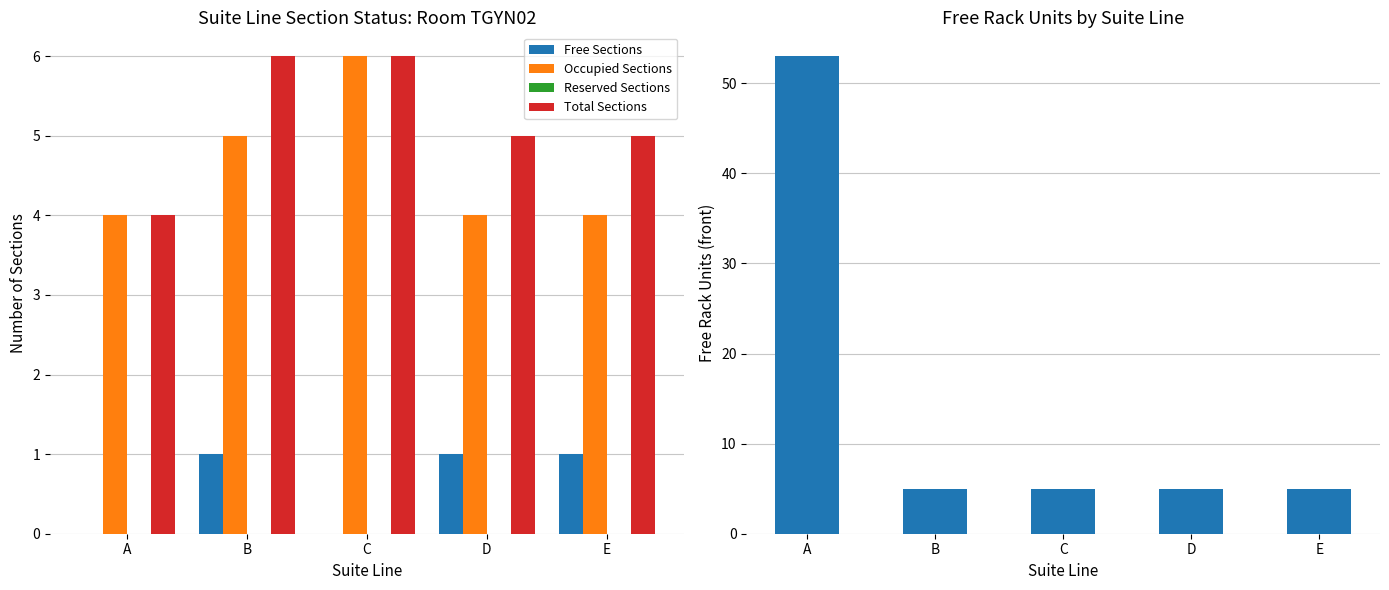

The value of Occupied Sections at D is 6. True or false?

False